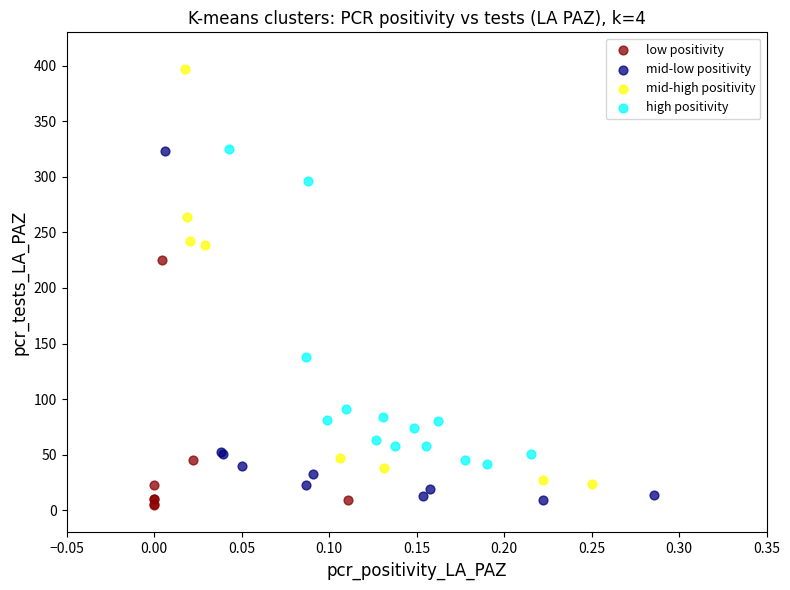

Which series has the widest spread of Y values?

mid-high positivity